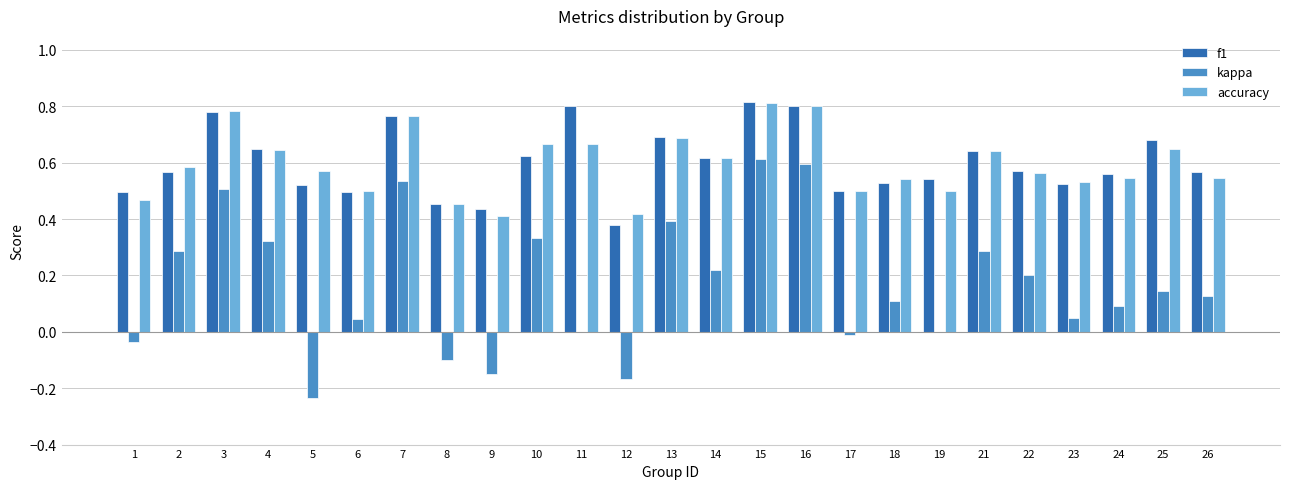

What are all the series names shown in the legend?

f1, kappa, accuracy